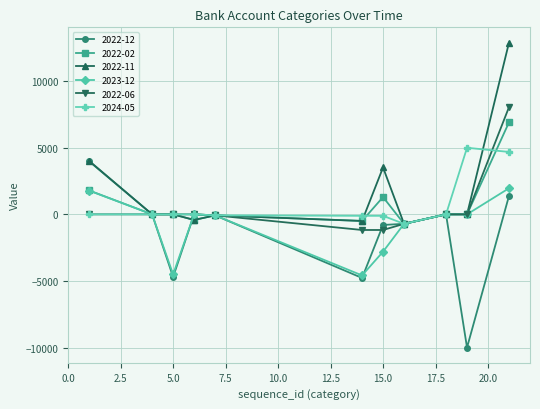

At how many categories does at least one series exceed 9201?

1